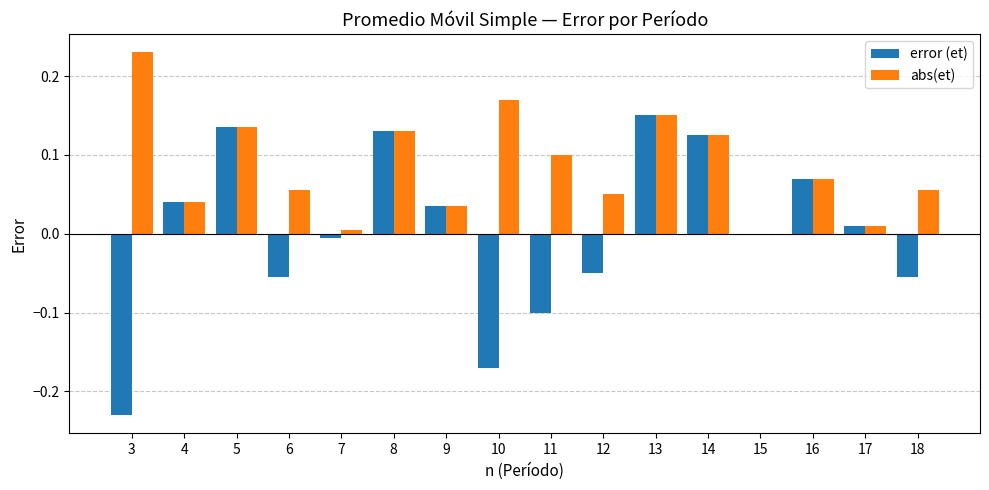

Count the number of categories in the chart.

16